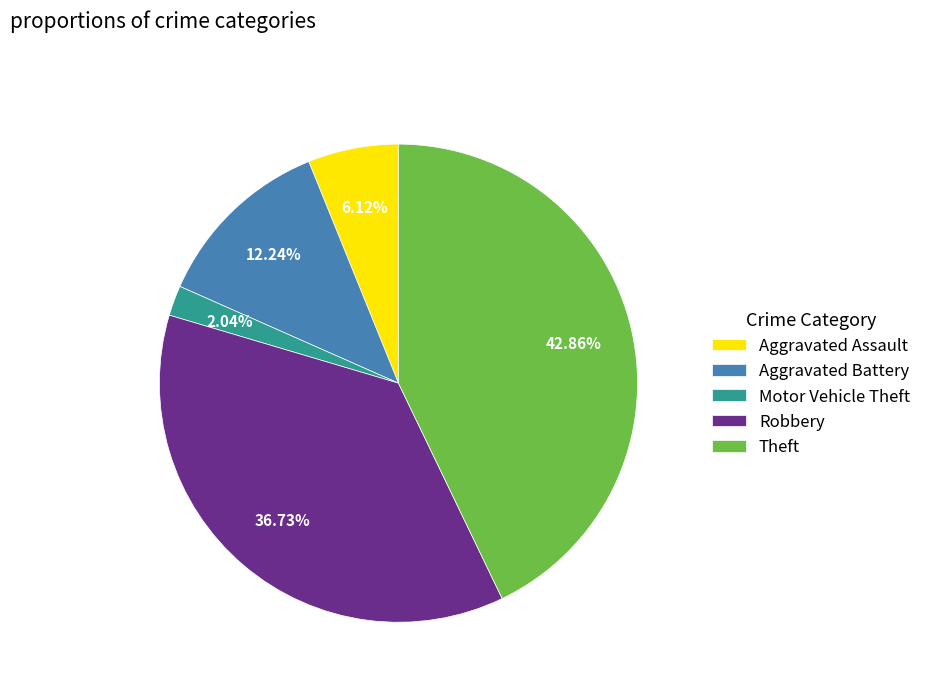

Is it true that Motor Vehicle Theft is 12% of the pie?

False